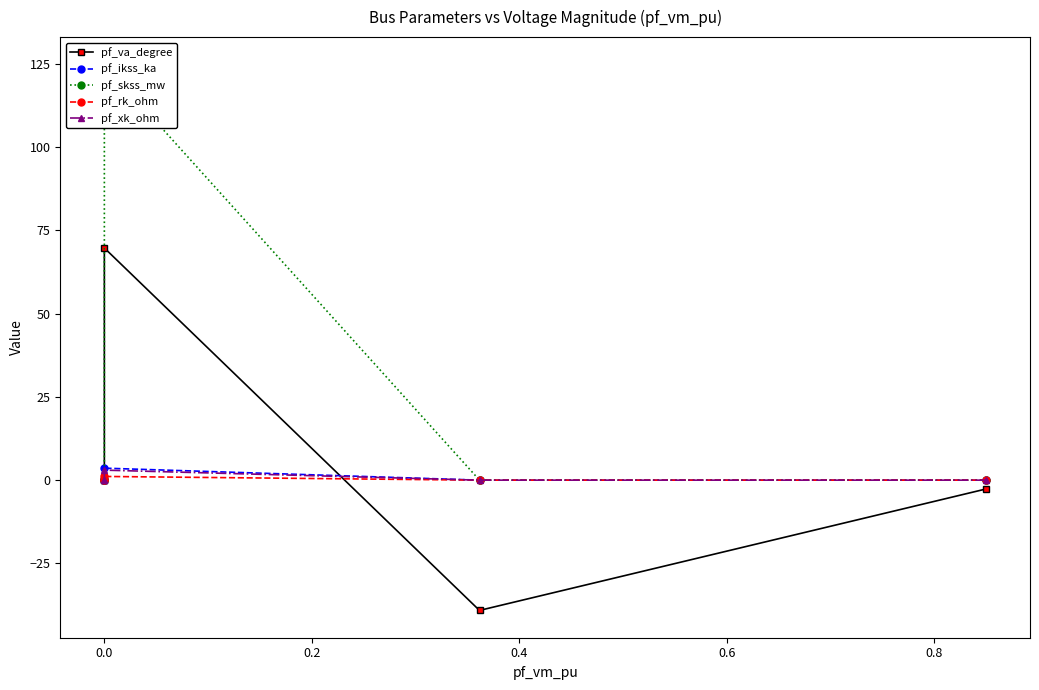

True or false: pf_rk_ohm has a value of 0.0 at 0.0.

True